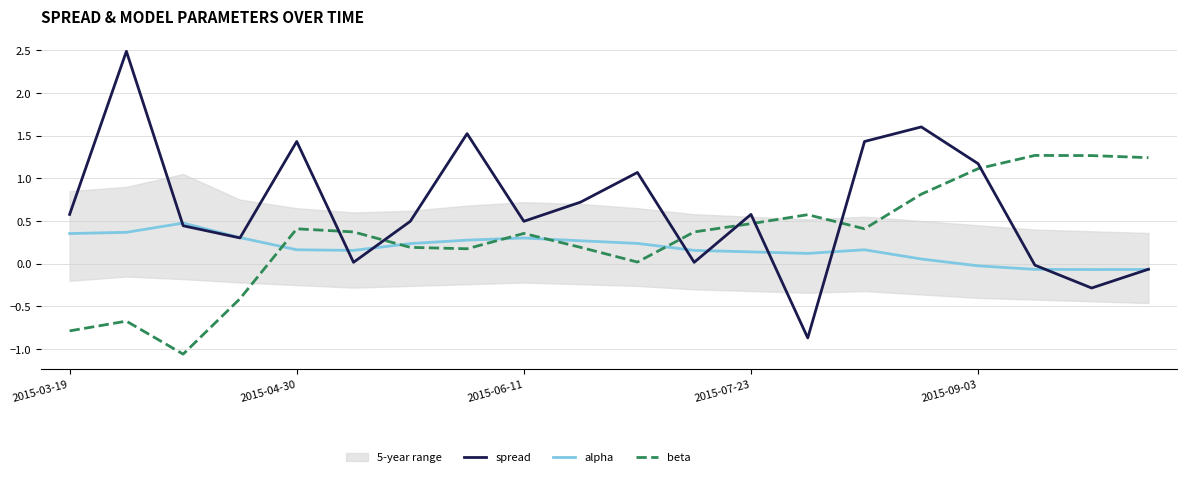

After their last crossing, which series has the higher values: beta or spread?

beta